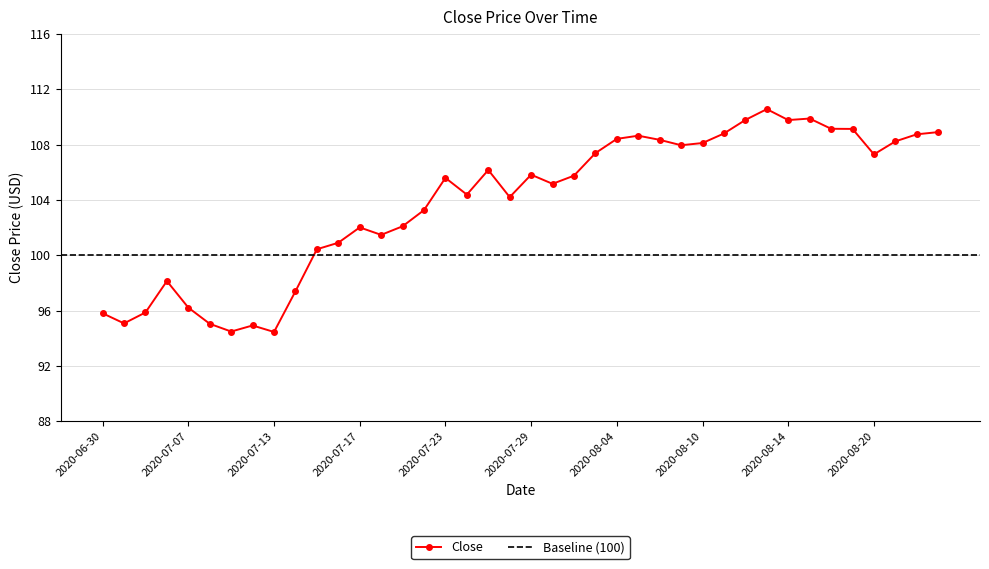

Is this an area chart (filled region under the line)?

No